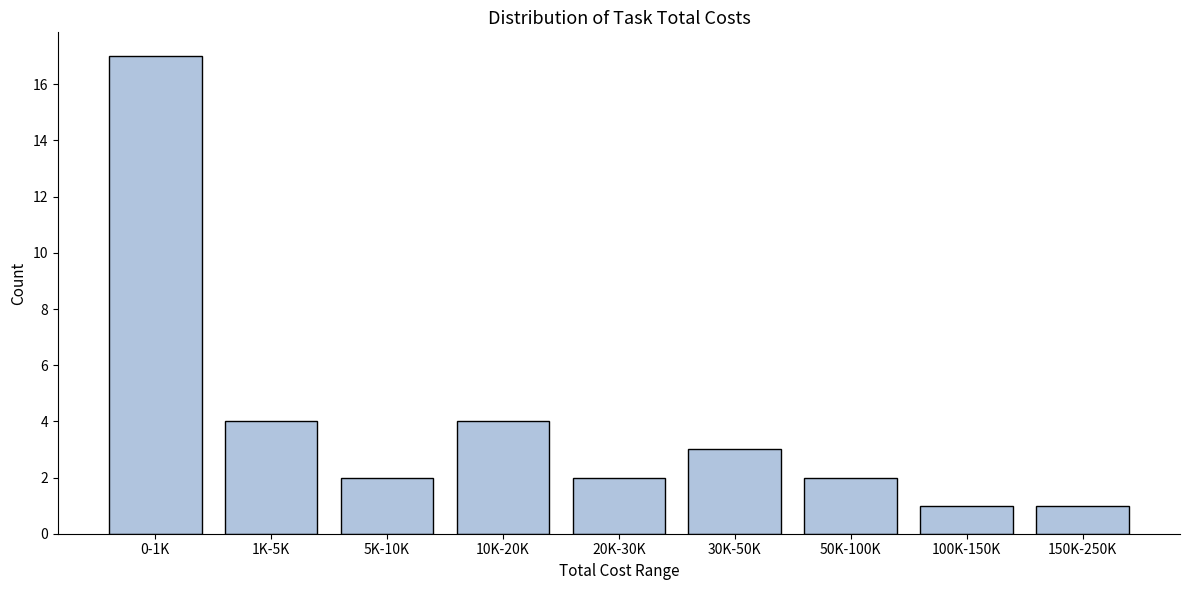

Reading left to right, transcribe all the data shown in this chart.

17	4	2	4	2	3	2	1	1